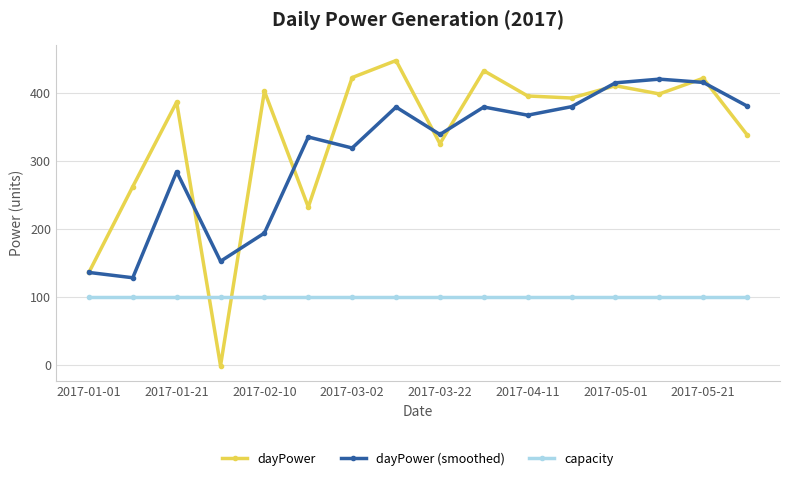

In dayPower, how many points are higher than both neighbors (excluding endpoints)?

6